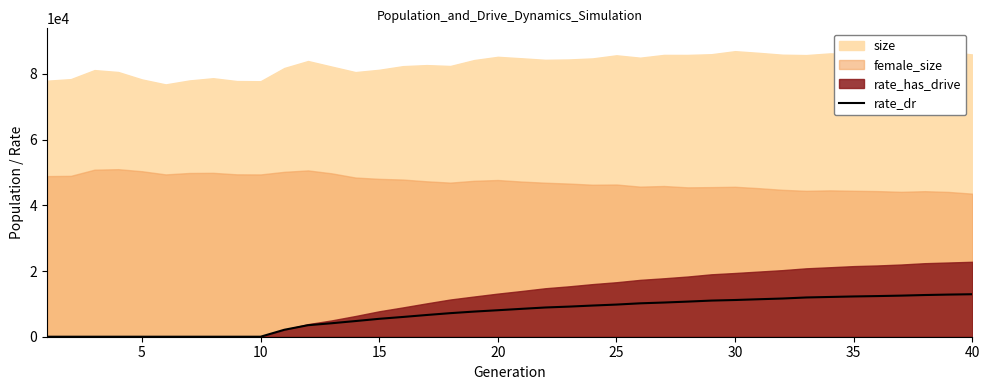

Is it true that the value at 20 is 8068.2?

True